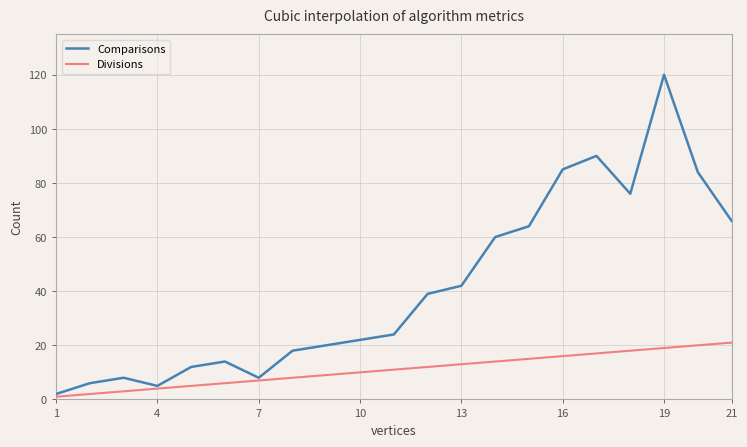

List the series in order of their peak value, lowest first.

Divisions, Comparisons